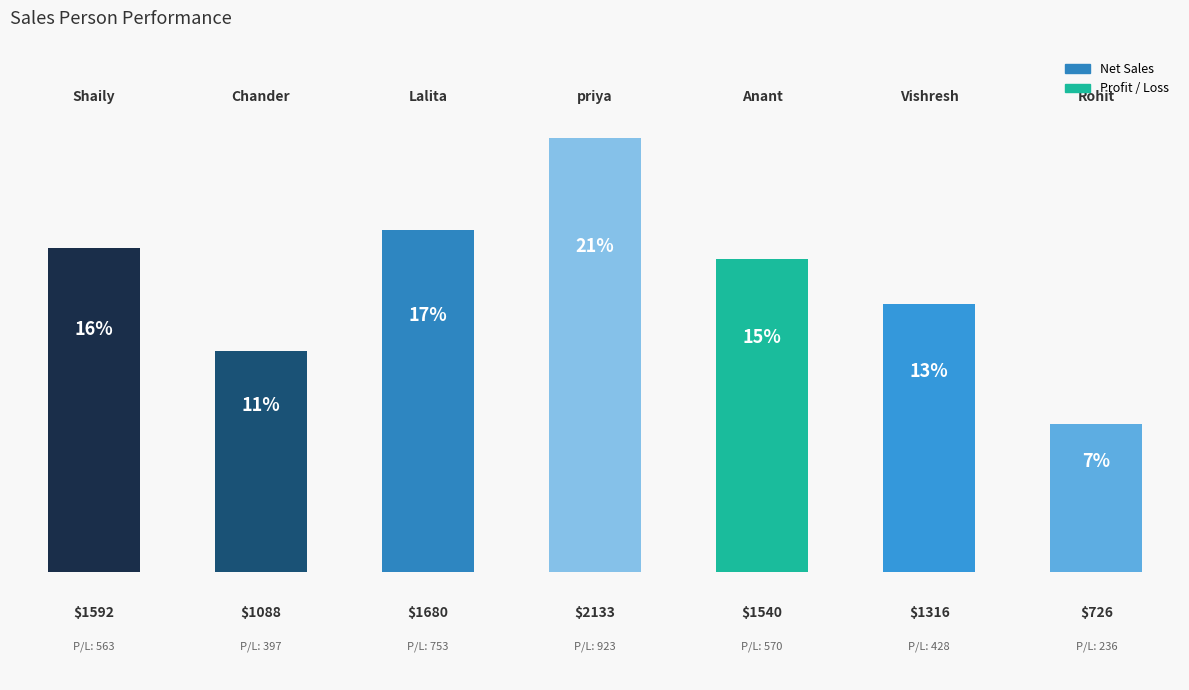

What is the sum of all values?

10075